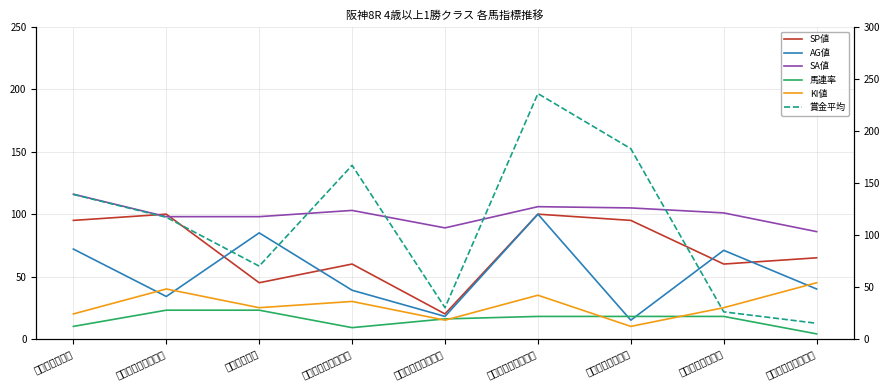

After their last crossing, which series has the higher values: AG値 or 馬連率?

AG値